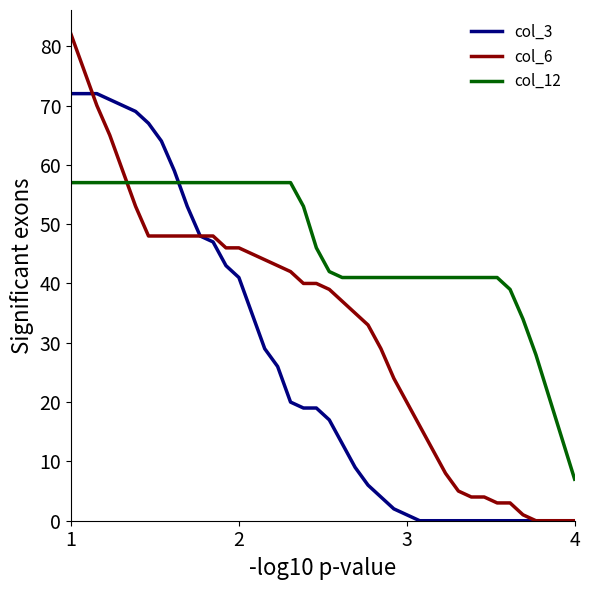

List the series in order of their overall mean, lowest first.

col_3, col_6, col_12